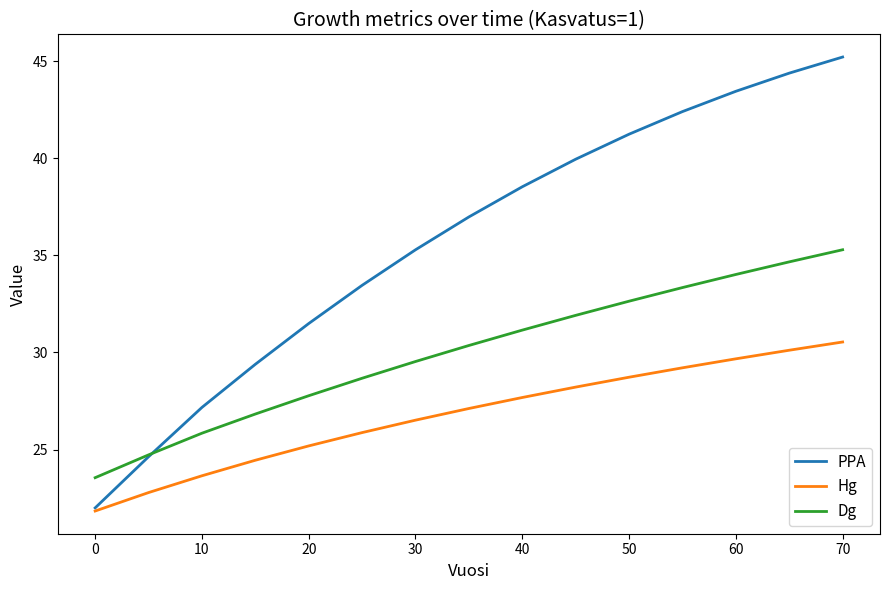

List the series in order of their peak value, highest first.

PPA, Dg, Hg